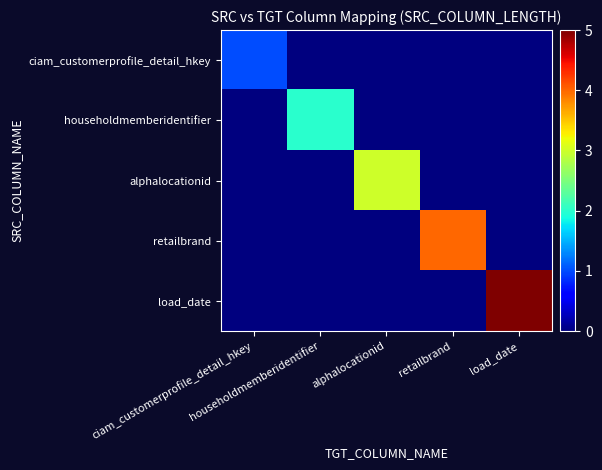

Reading left to right, extract all data points from this chart.

ciam_customerprofile_detail_hkey: ciam_customerprofile_detail_hkey=1	householdmemberidentifier=0	alphalocationid=0	retailbrand=0	load_date=0
householdmemberidentifier: ciam_customerprofile_detail_hkey=0	householdmemberidentifier=2	alphalocationid=0	retailbrand=0	load_date=0
alphalocationid: ciam_customerprofile_detail_hkey=0	householdmemberidentifier=0	alphalocationid=3	retailbrand=0	load_date=0
retailbrand: ciam_customerprofile_detail_hkey=0	householdmemberidentifier=0	alphalocationid=0	retailbrand=4	load_date=0
load_date: ciam_customerprofile_detail_hkey=0	householdmemberidentifier=0	alphalocationid=0	retailbrand=0	load_date=5